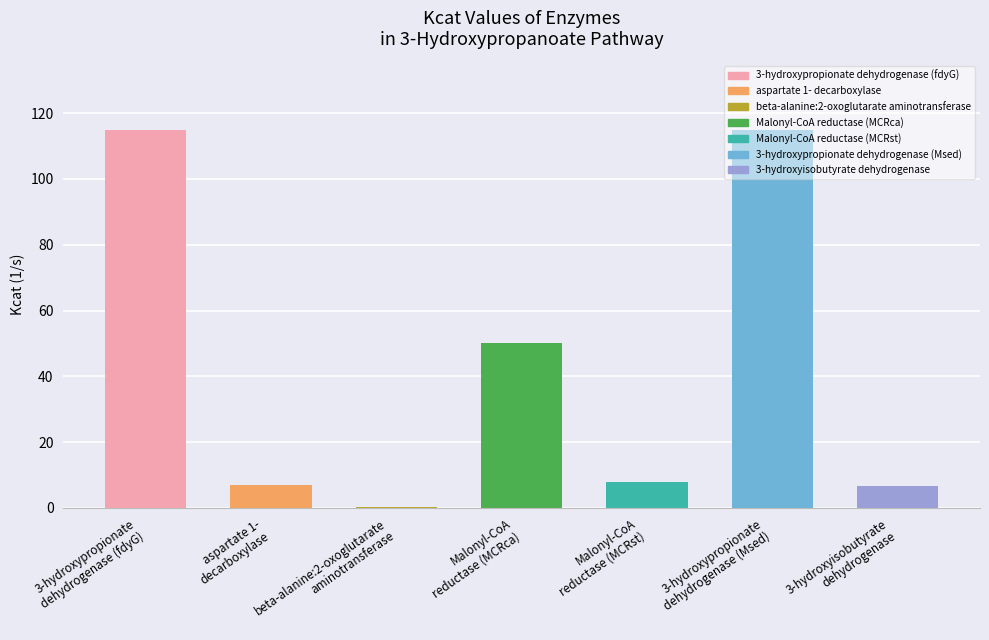

What is the sum of all values?

301.9